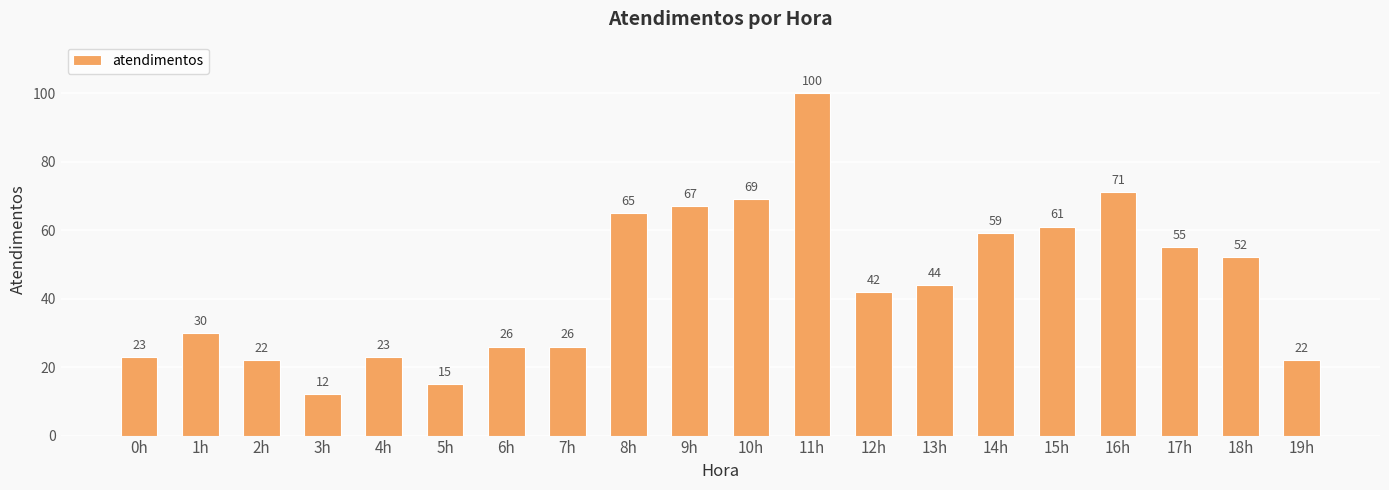

Approximately how many times larger is the value at 1h compared to 12h?

0.7